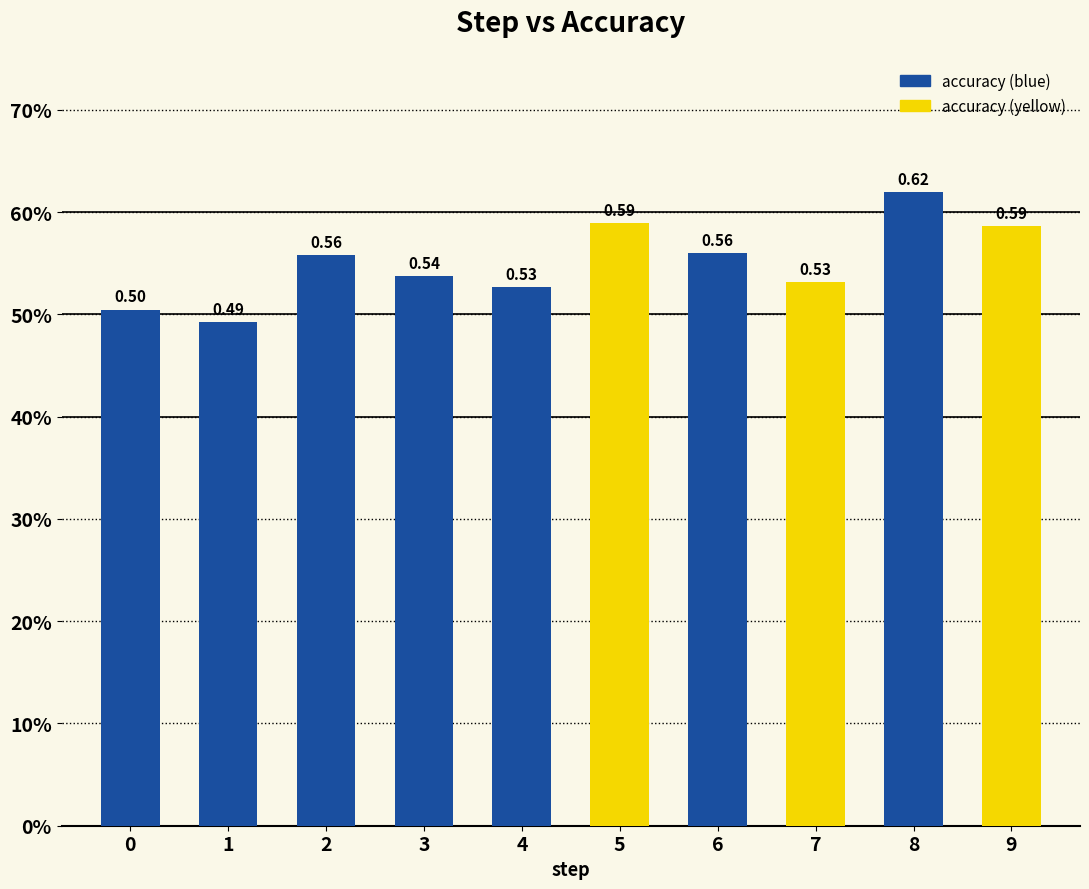

Count the values in the range 0 to 1.

10